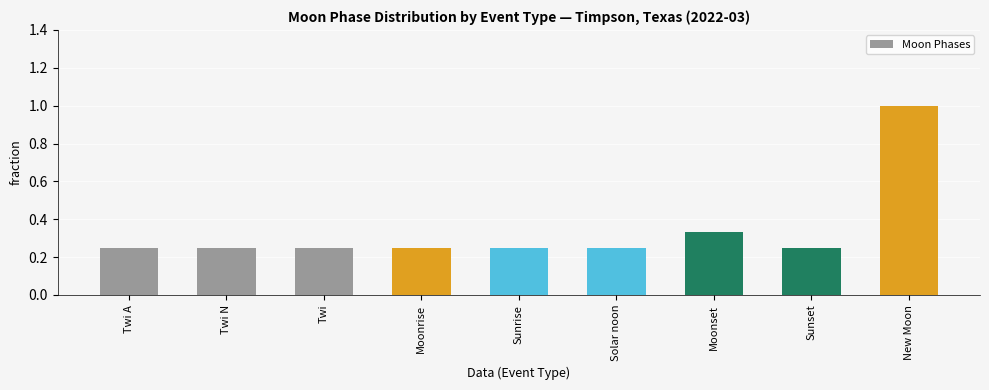

What is the change in value from Twi N to Moonset?

+0.1